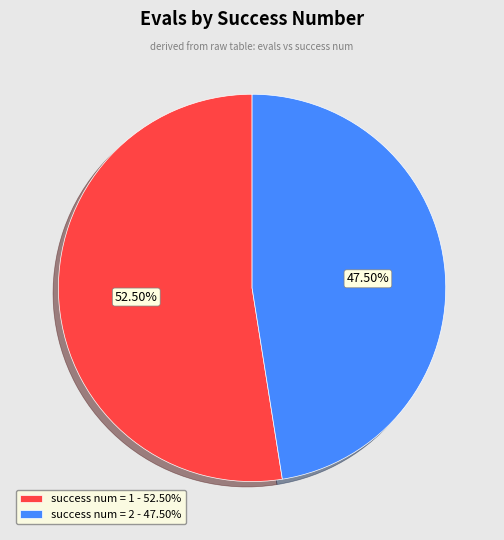

Which slice is the smallest?

success num = 2 - 47.50%